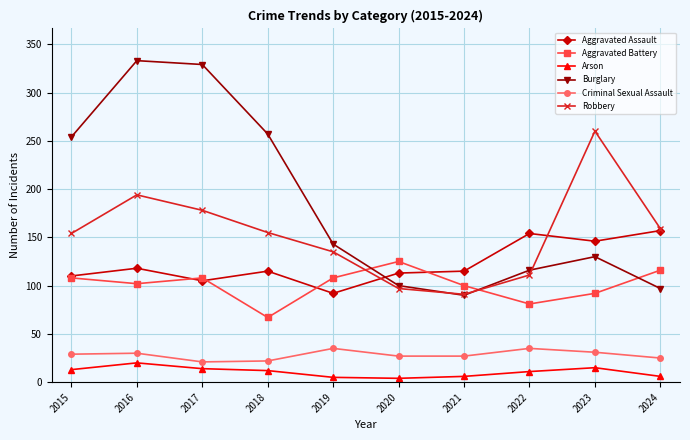

What is the value of the Robbery point at the 8th from the left?

111